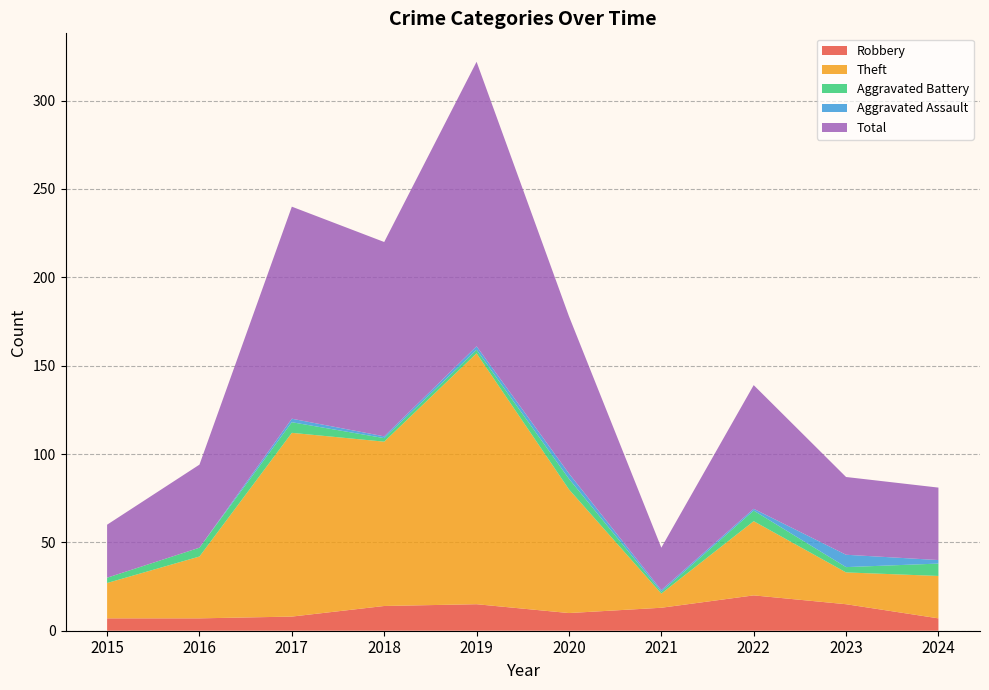

Reading right to left, what are all the values shown in this chart?

Robbery: 2024=7	2023=15	2022=20	2021=13	2020=10	2019=15	2018=14	2017=8	2016=7	2015=7
Theft: 2024=24	2023=18	2022=42	2021=8	2020=70	2019=142	2018=93	2017=104	2016=35	2015=20
Aggravated Battery: 2024=7	2023=3	2022=6	2021=1	2020=6	2019=2	2018=2	2017=6	2016=5	2015=3
Aggravated Assault: 2024=2	2023=7	2022=1	2021=1	2020=3	2019=2	2018=1	2017=2	2016=0	2015=0
Total: 2024=41	2023=44	2022=70	2021=24	2020=89	2019=161	2018=110	2017=120	2016=47	2015=30